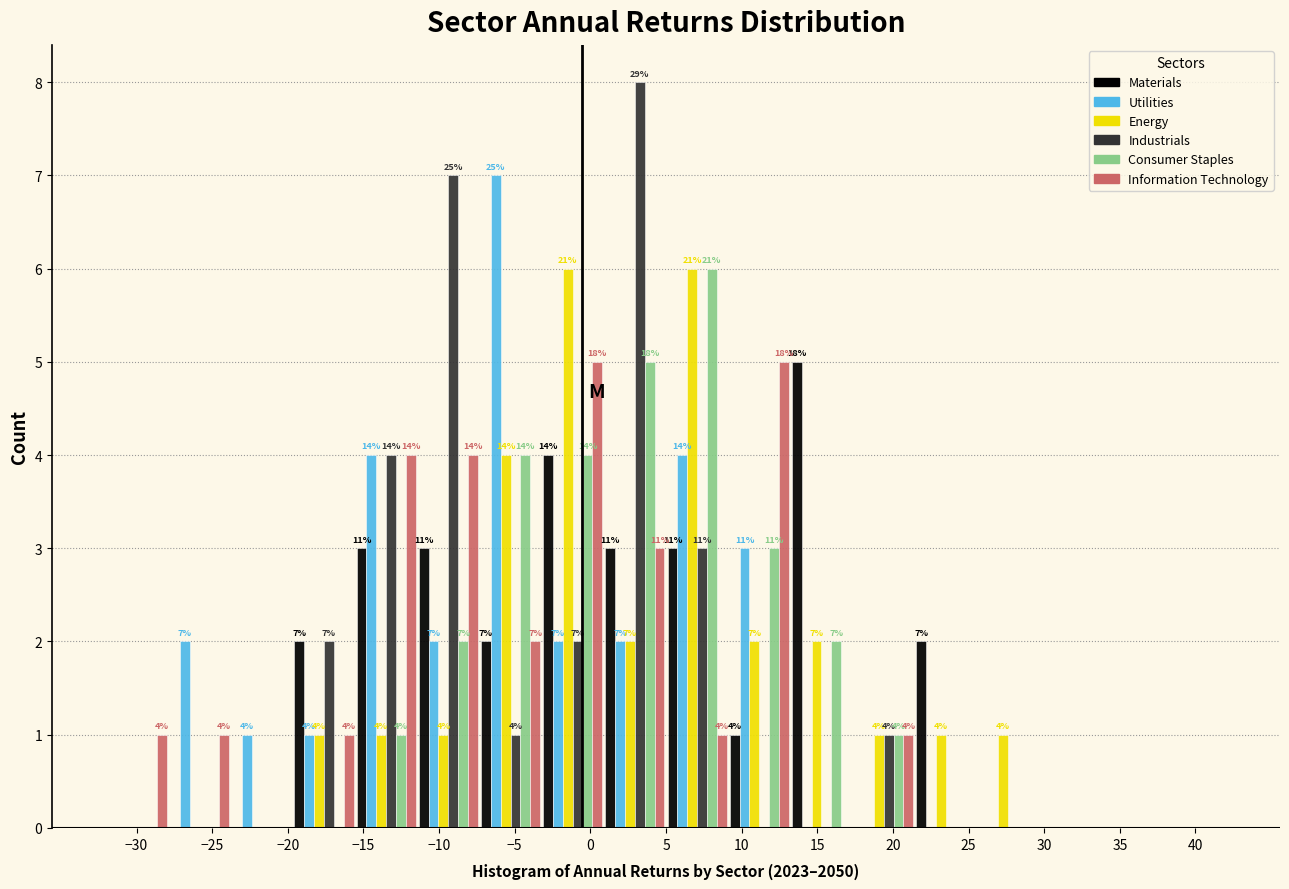

In the Industrials series, which range on the x-axis has the tallest bar?

1.0 to 5.0